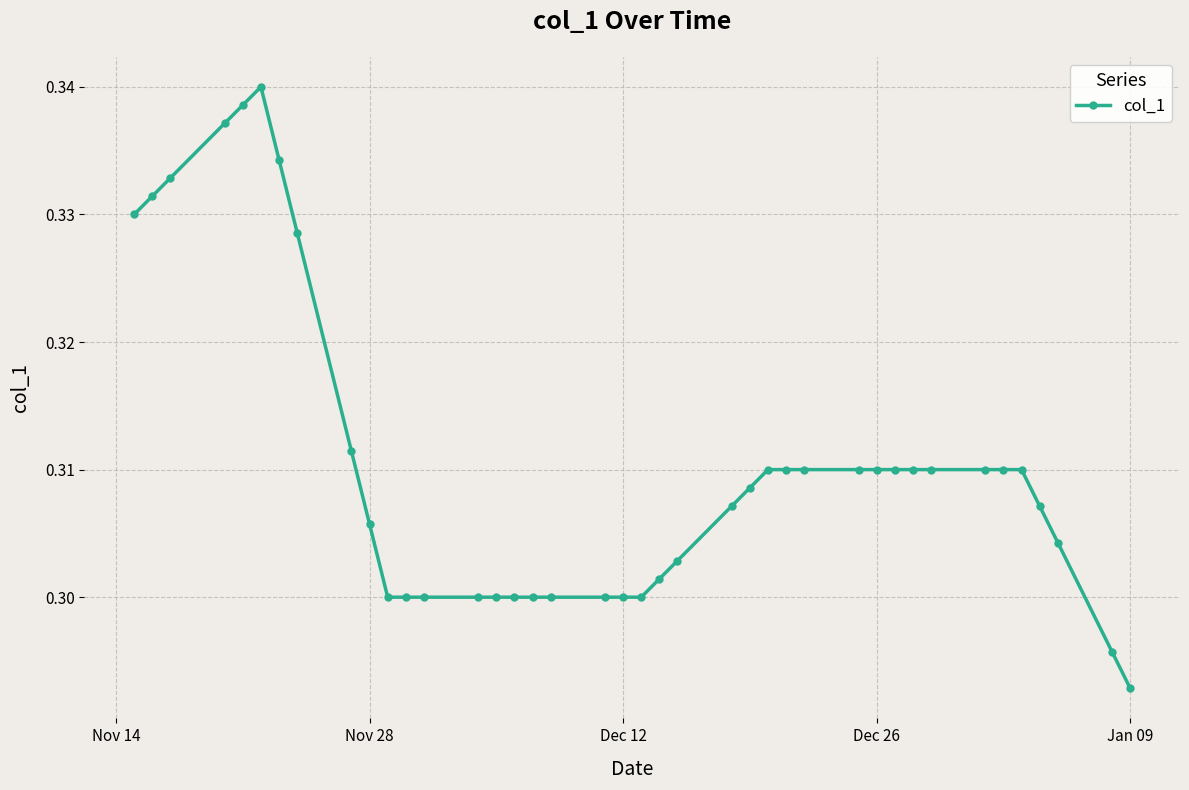

Count the values in the range 0 to 1.

40